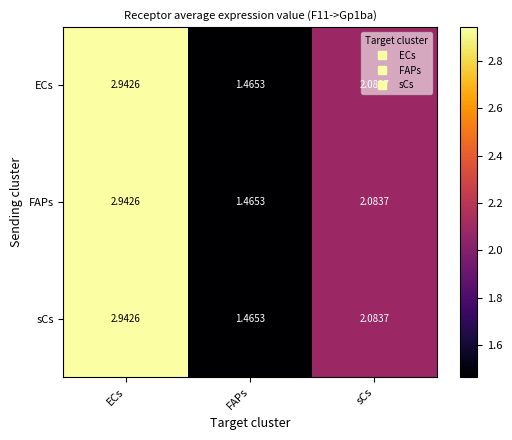

At which category is the sum across all series the highest?

ECs